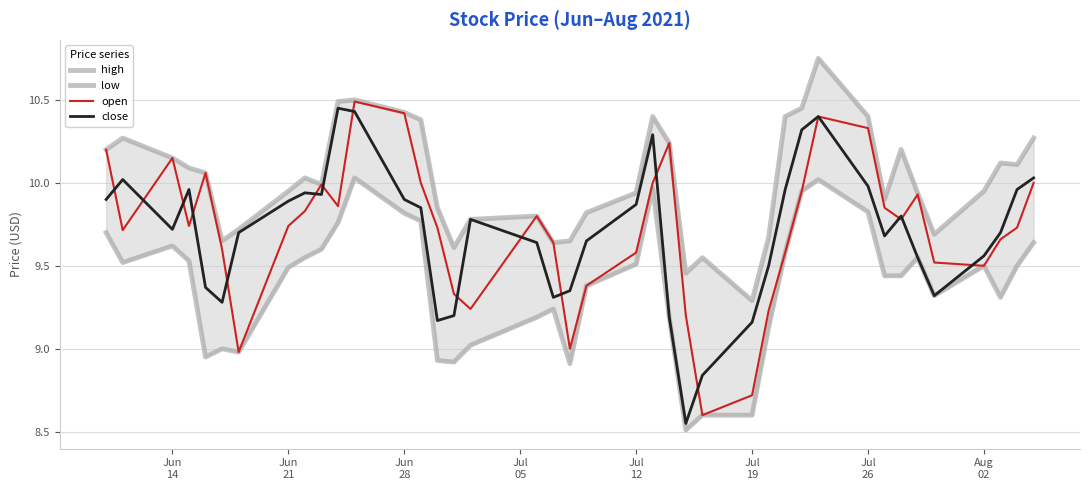

Rank the series by their maximum value, from lowest to highest.

low, close, open, high